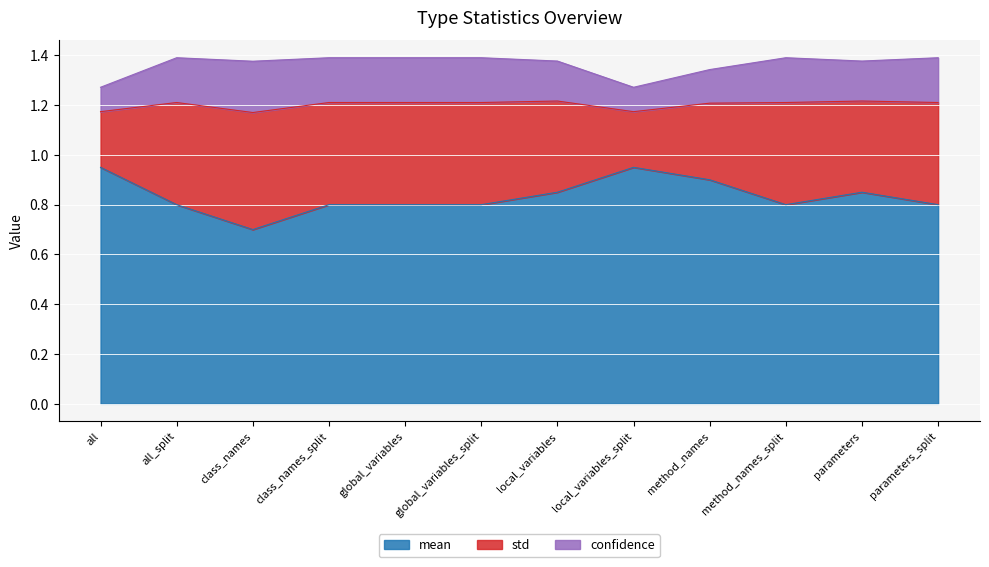

At parameters, list the series in order from smallest to largest.

confidence, std, mean